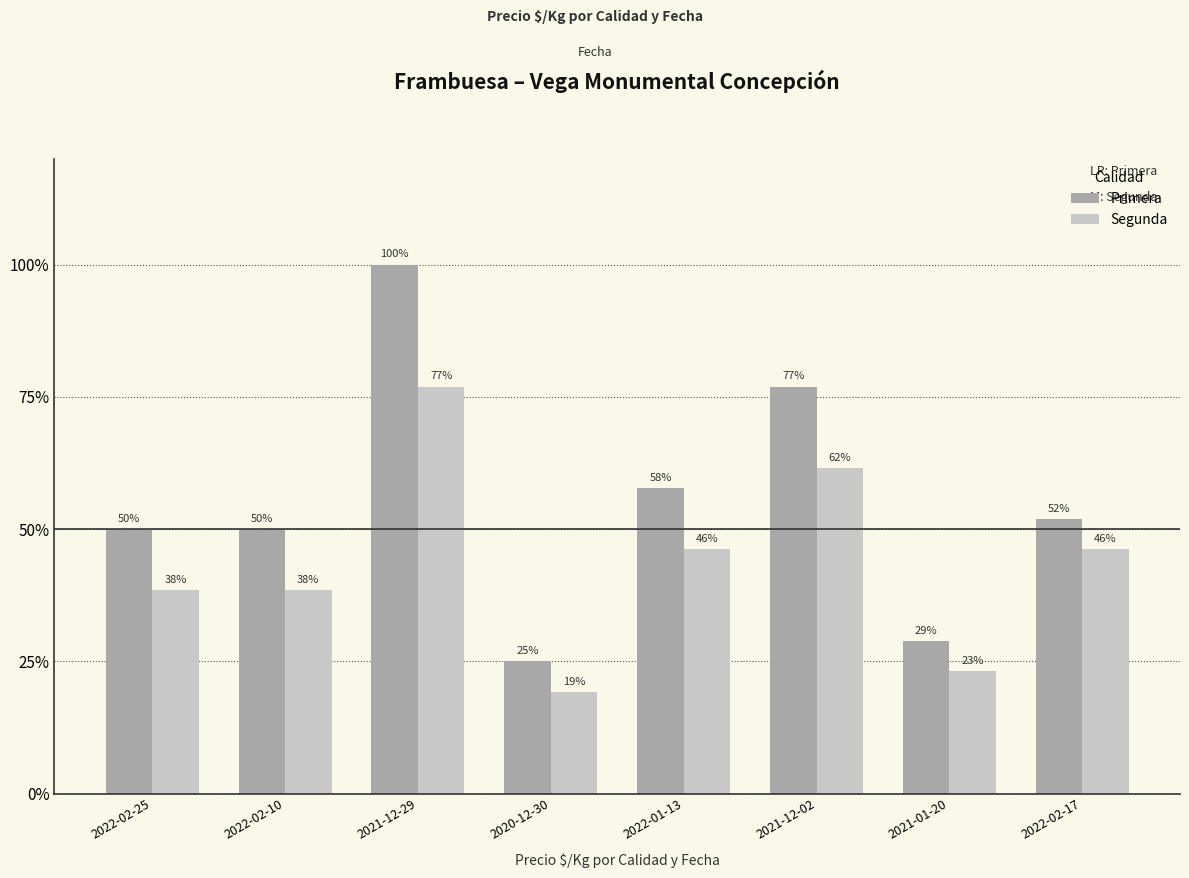

What are all the series names shown in the legend?

Primera, Segunda